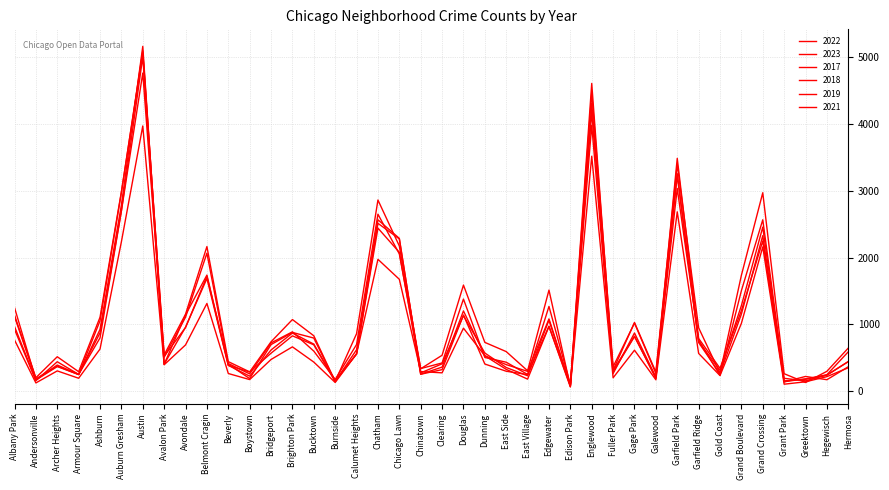

Which series ends up on top after the final intersection of 2019 and 2023?

2023